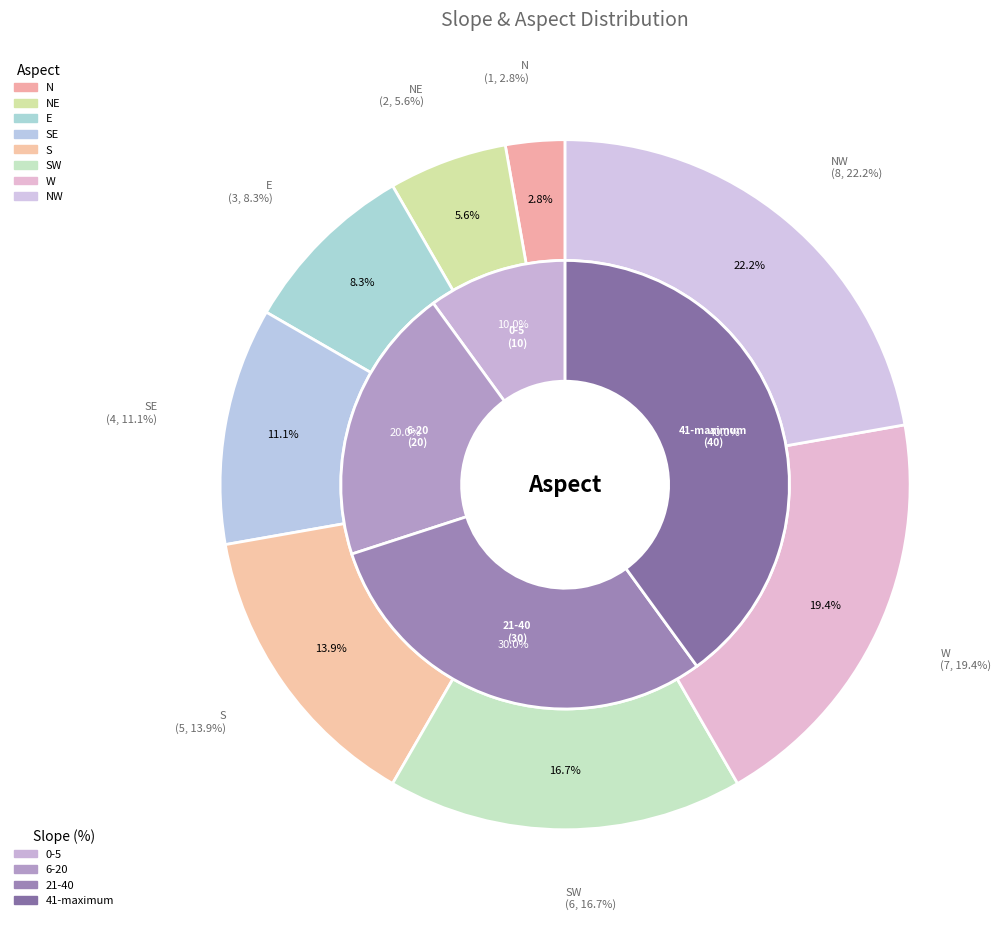

True or false: W accounts for 12% of the total.

False